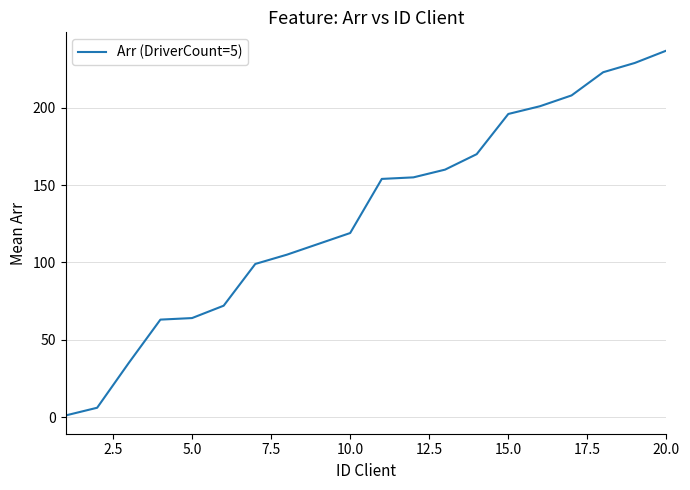

What is the difference between the maximum and minimum values?

236